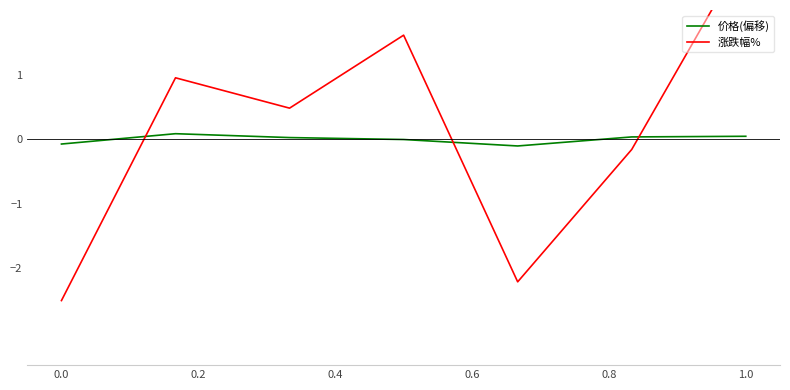

What is the difference between the maximum and minimum values in the 价格(偏移) series?

0.2